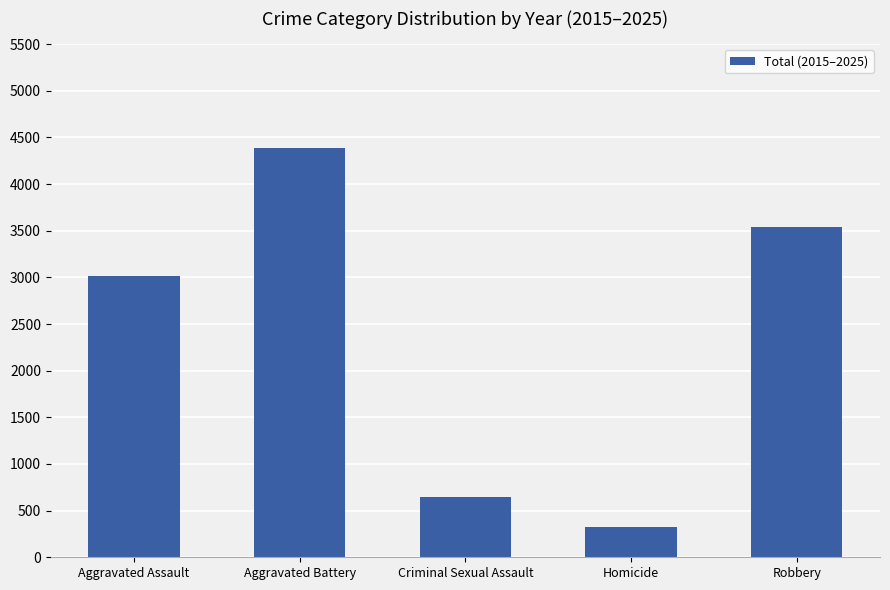

What is the approximate value at Criminal Sexual Assault?

645